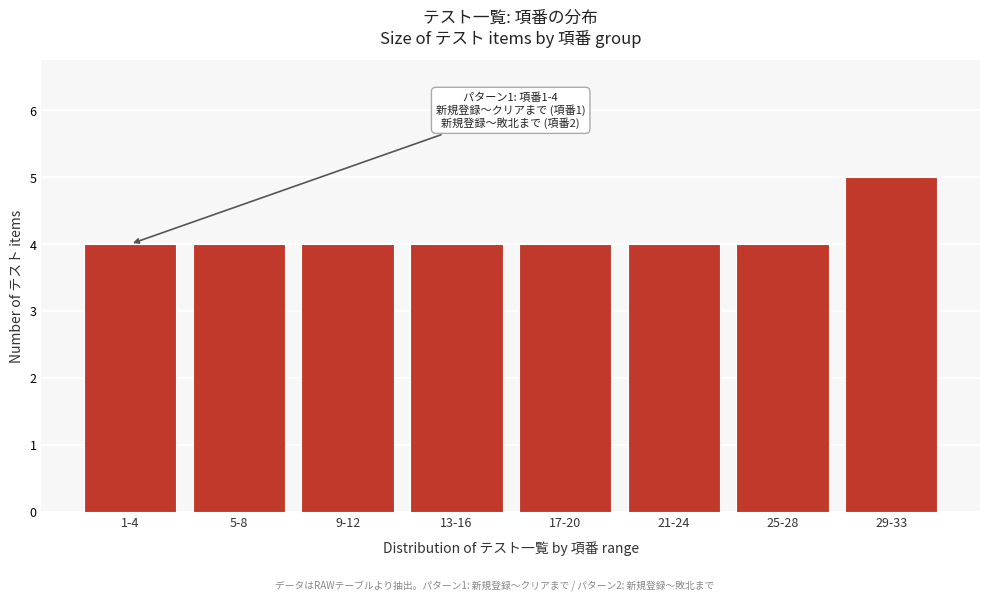

Reading left to right, transcribe all the data shown in this chart.

4	4	4	4	4	4	4	5